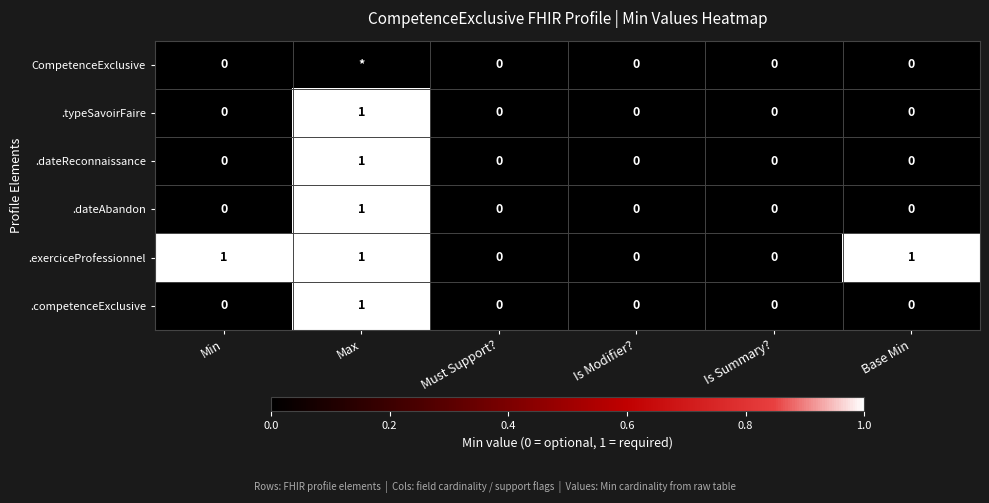

At how many categories does at least one series exceed 0?

3